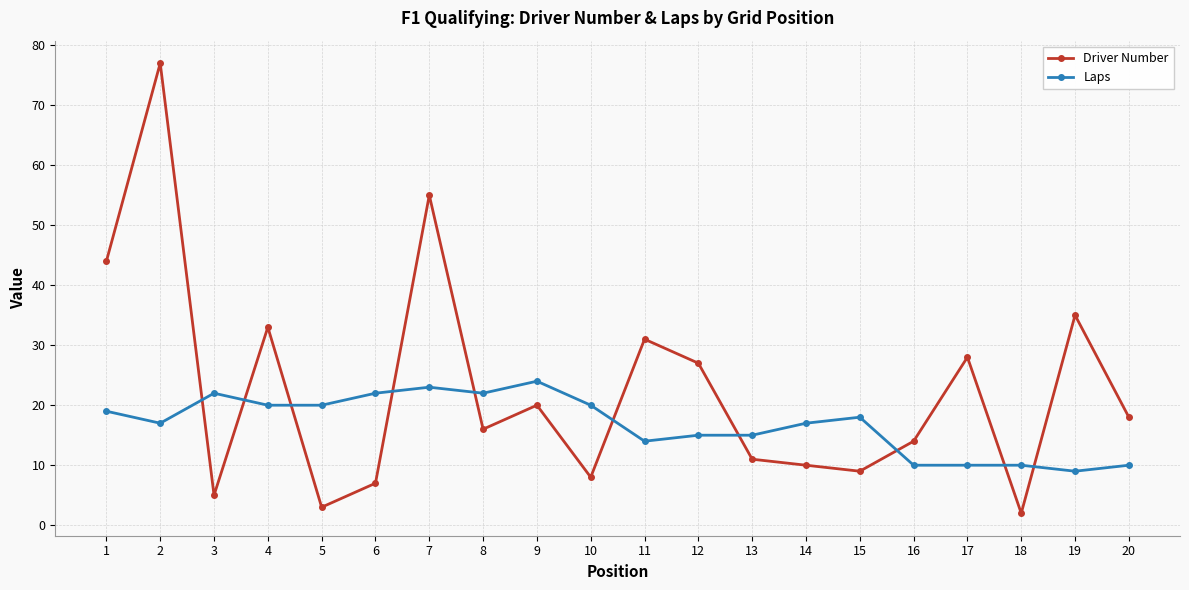

Rank the series by their average value, from highest to lowest.

Driver Number, Laps